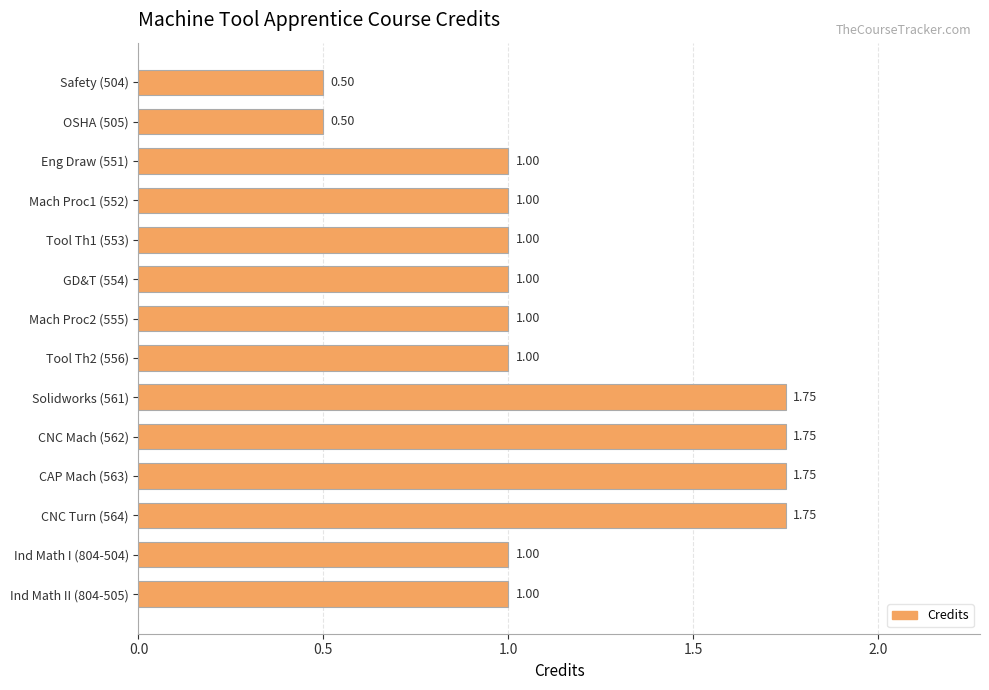

What is the sum of all values?

16.0